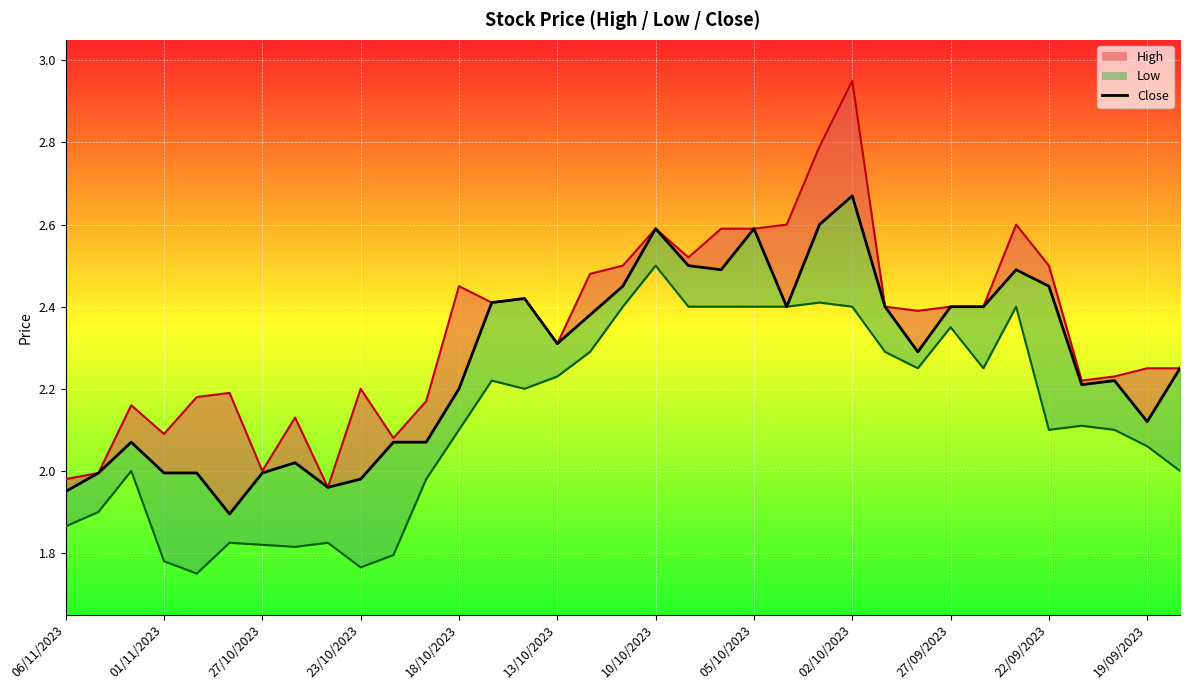

Between 19 and 22, which series saw the biggest shift?

Close